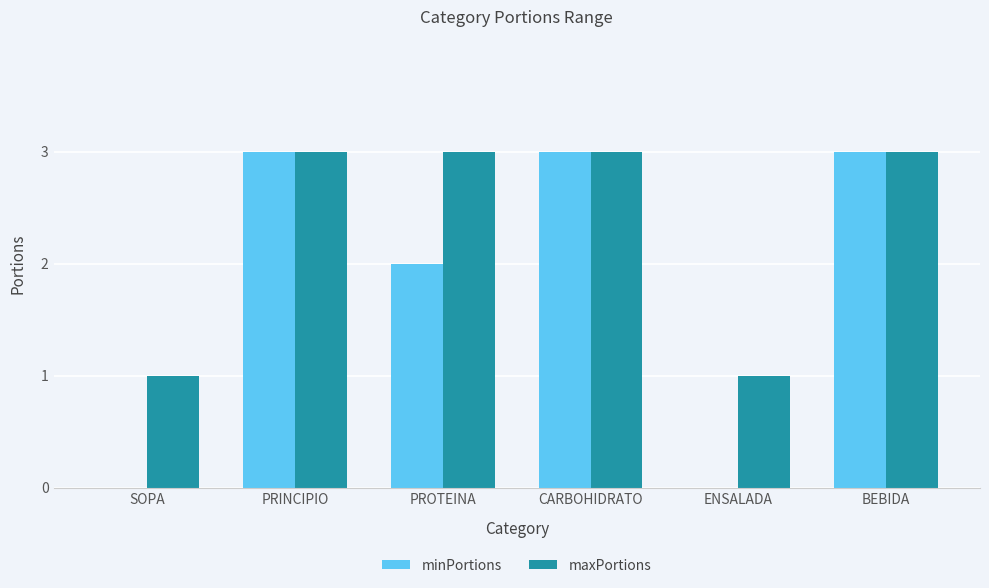

What is the maximum value shown in the chart?

3